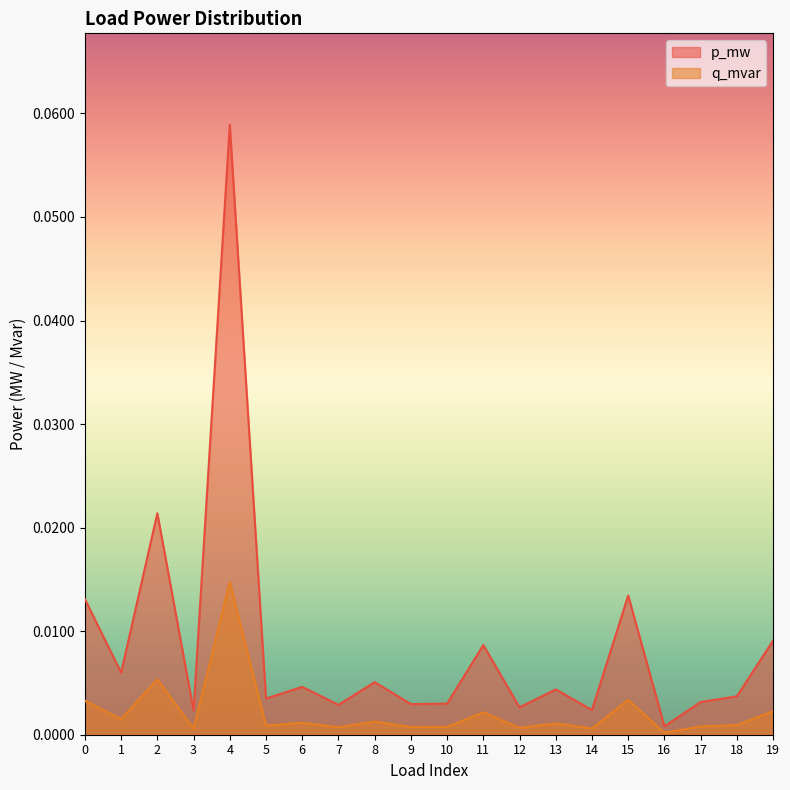

Is the value of p_mw at 6 greater than the value of q_mvar at 19?

Yes